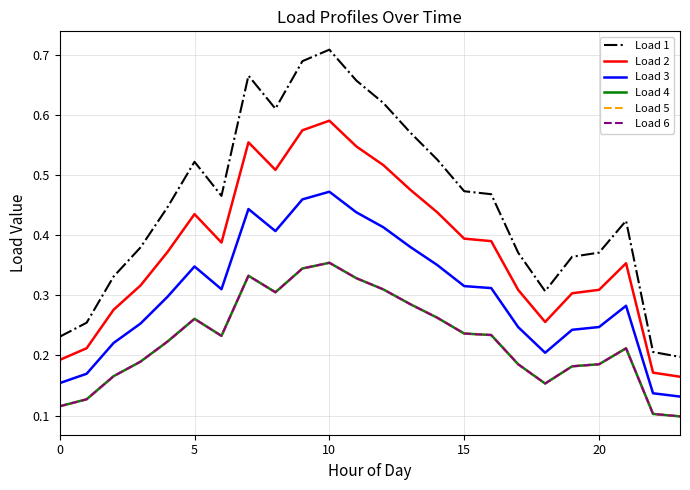

Which series has the largest range (max minus min)?

Load 1